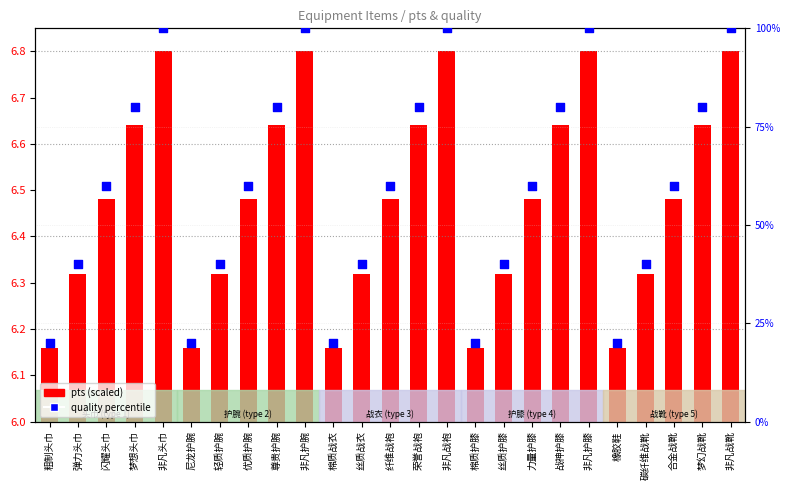

At which category is the sum across all series the highest?

非凡头巾